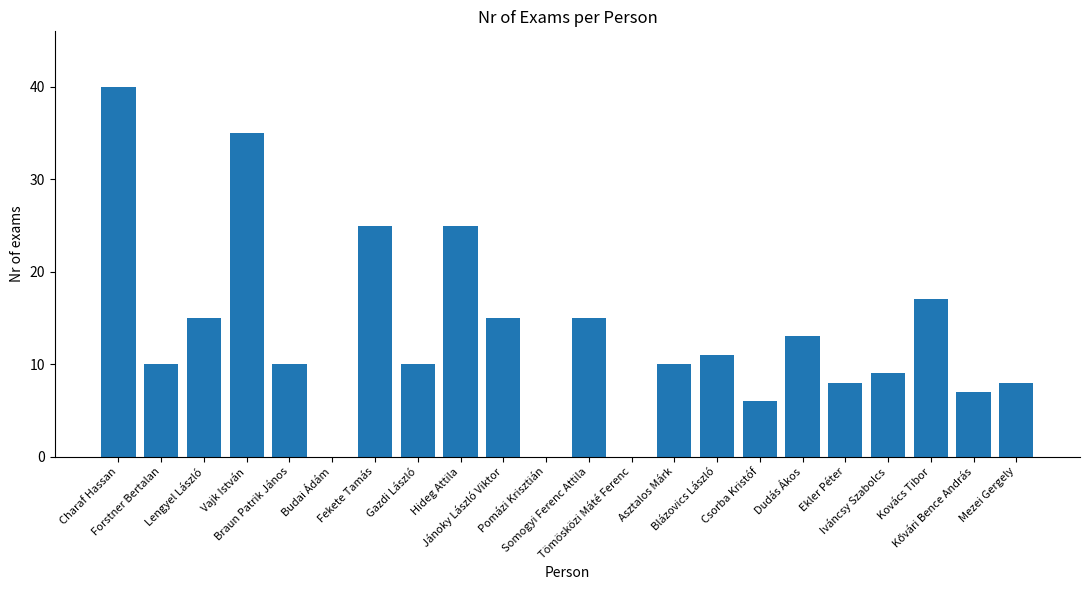

Which has a higher value, Jánoky László Viktor or Forstner Bertalan?

Jánoky László Viktor